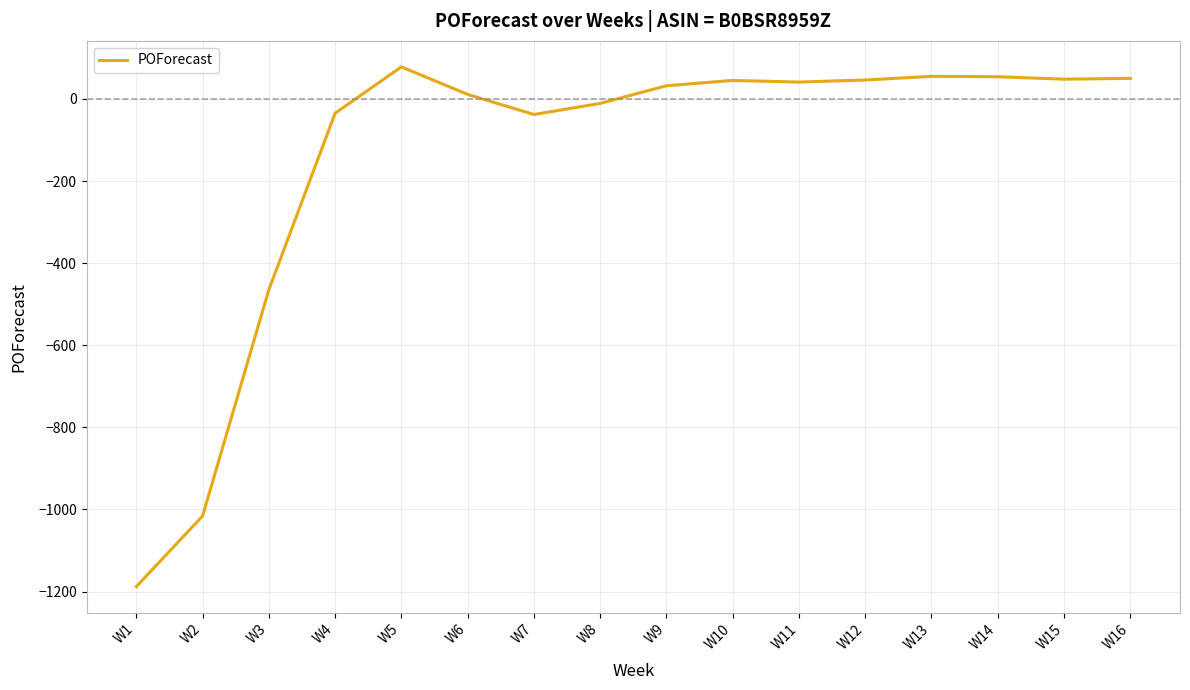

Which category has the highest value across all series?

W5